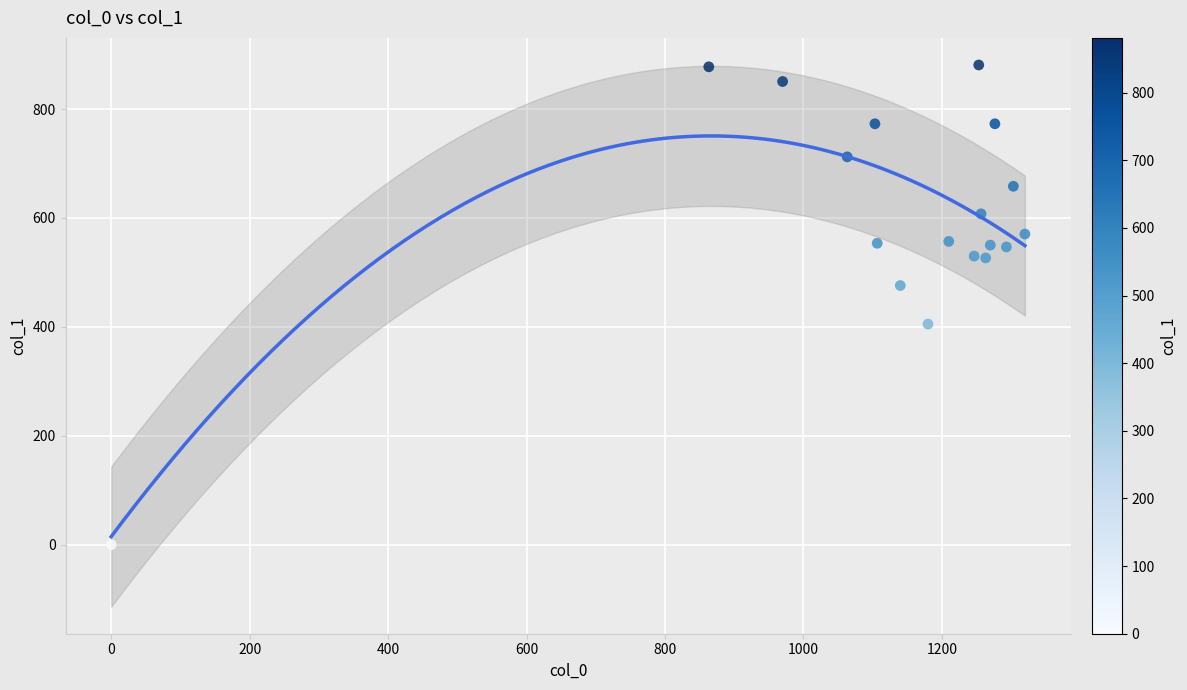

What is the range of X values (max minus min)?

1320.0